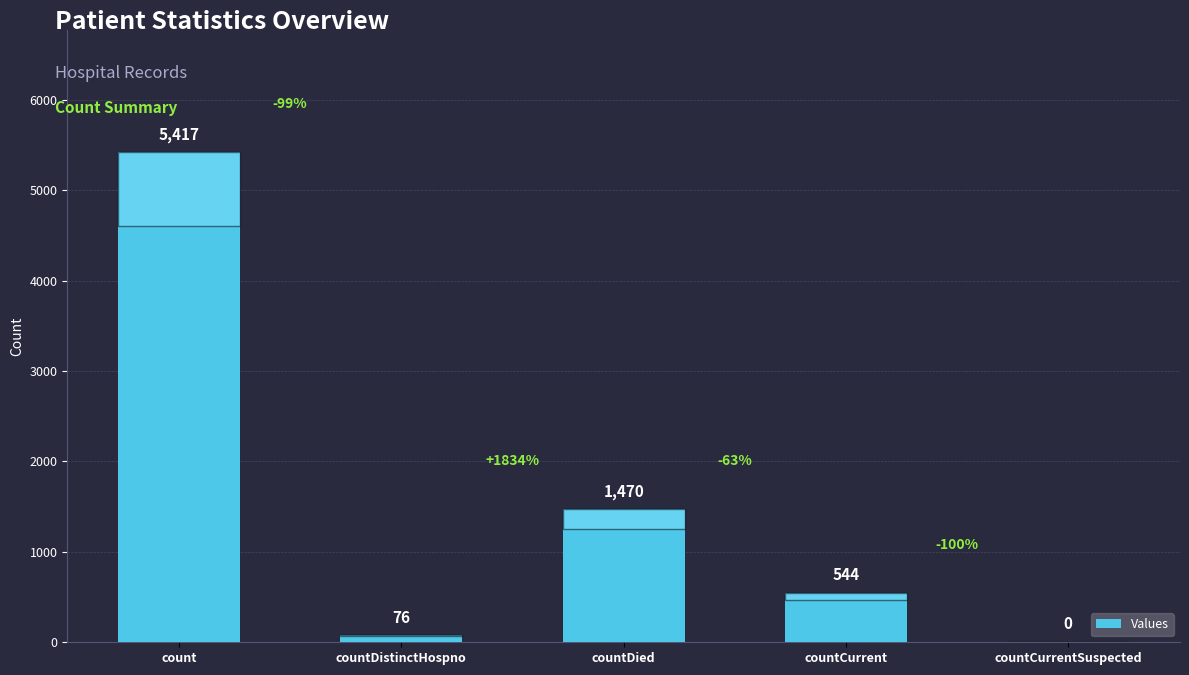

What is the greatest value displayed?

5417